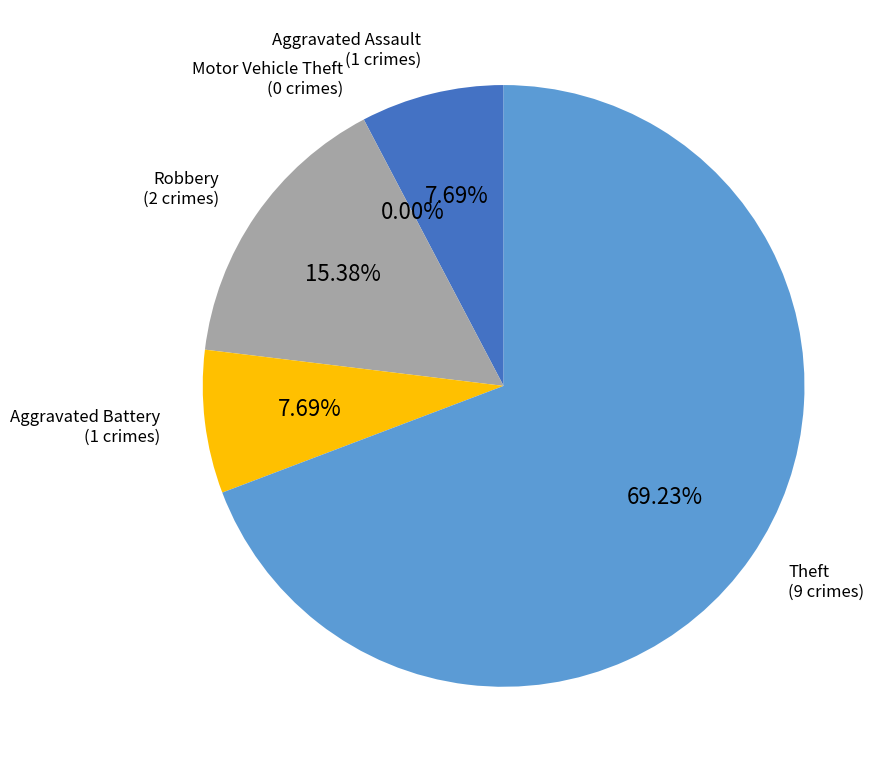

Is there a majority slice in this chart?

Yes